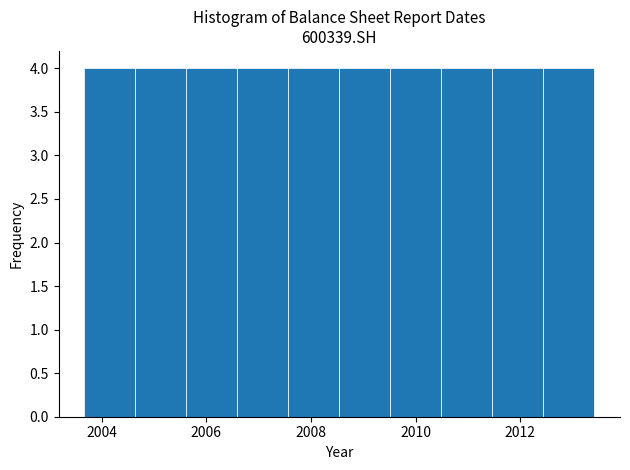

Reading left to right, list every bar in this chart as the range it spans on the x-axis followed by its height. Neither the bar edges nor the heights are printed on the chart, so give them approximately, as read against the axes.

2003.6 to 2004.6: 4
2004.6 to 2005.6: 4
2005.6 to 2006.6: 4
2006.6 to 2007.6: 4
2007.6 to 2008.6: 4
2008.6 to 2009.6: 4
2009.6 to 2010.4: 4
2010.4 to 2011.4: 4
2011.4 to 2012.4: 4
2012.4 to 2013.4: 4